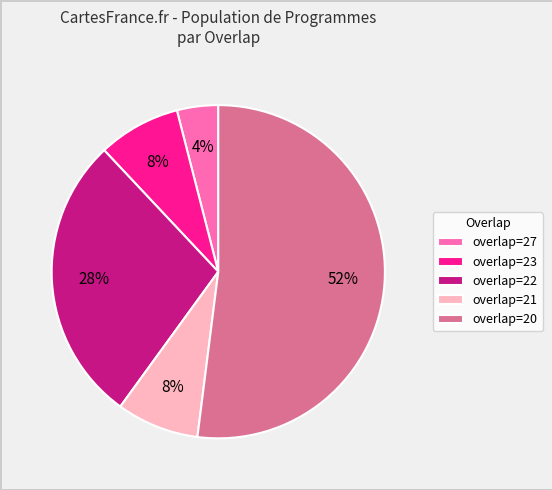

What percentage is the overlap=20 slice, to the nearest percent?

52%